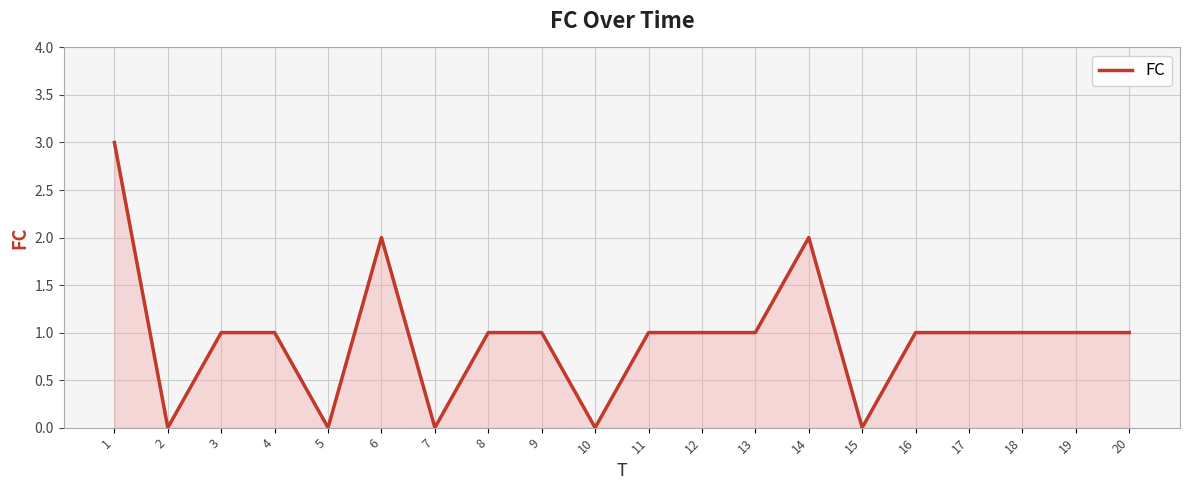

True or false: the data shows 1 at 13.

True